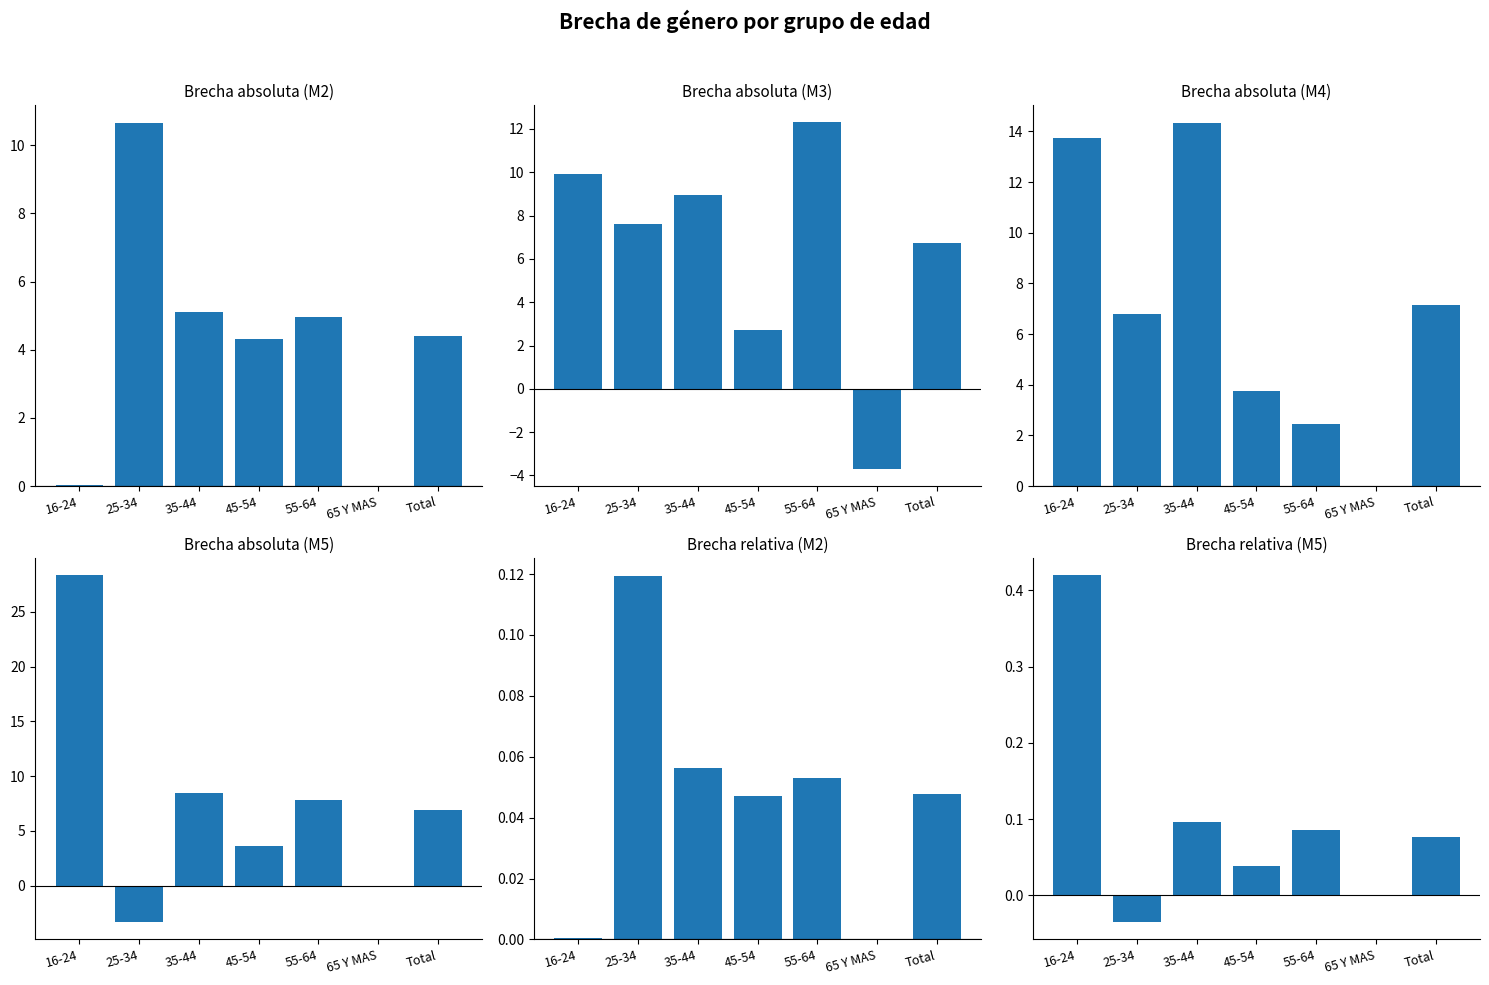

Which has a higher value, 16-24 or 55-64?

55-64